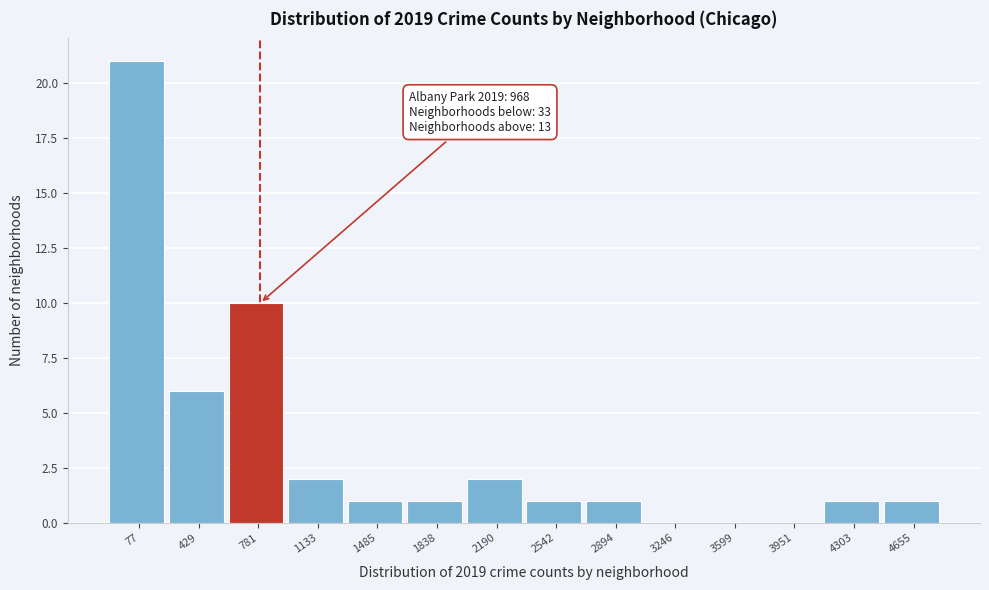

Reading left to right, extract all data points from this chart.

77=21	429=6	781=10	1133=2	1485=1	1838=1	2190=2	2542=1	2894=1	3246=0	3599=0	3951=0	4303=1	4655=1